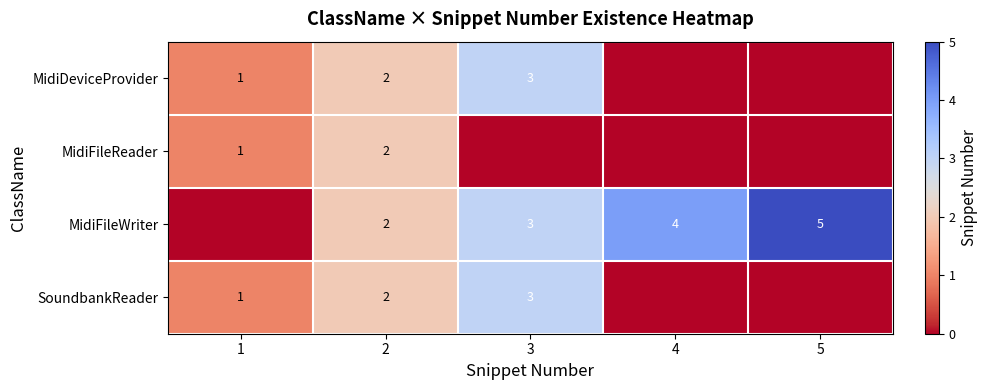

What is the total value across all series at 2?

8